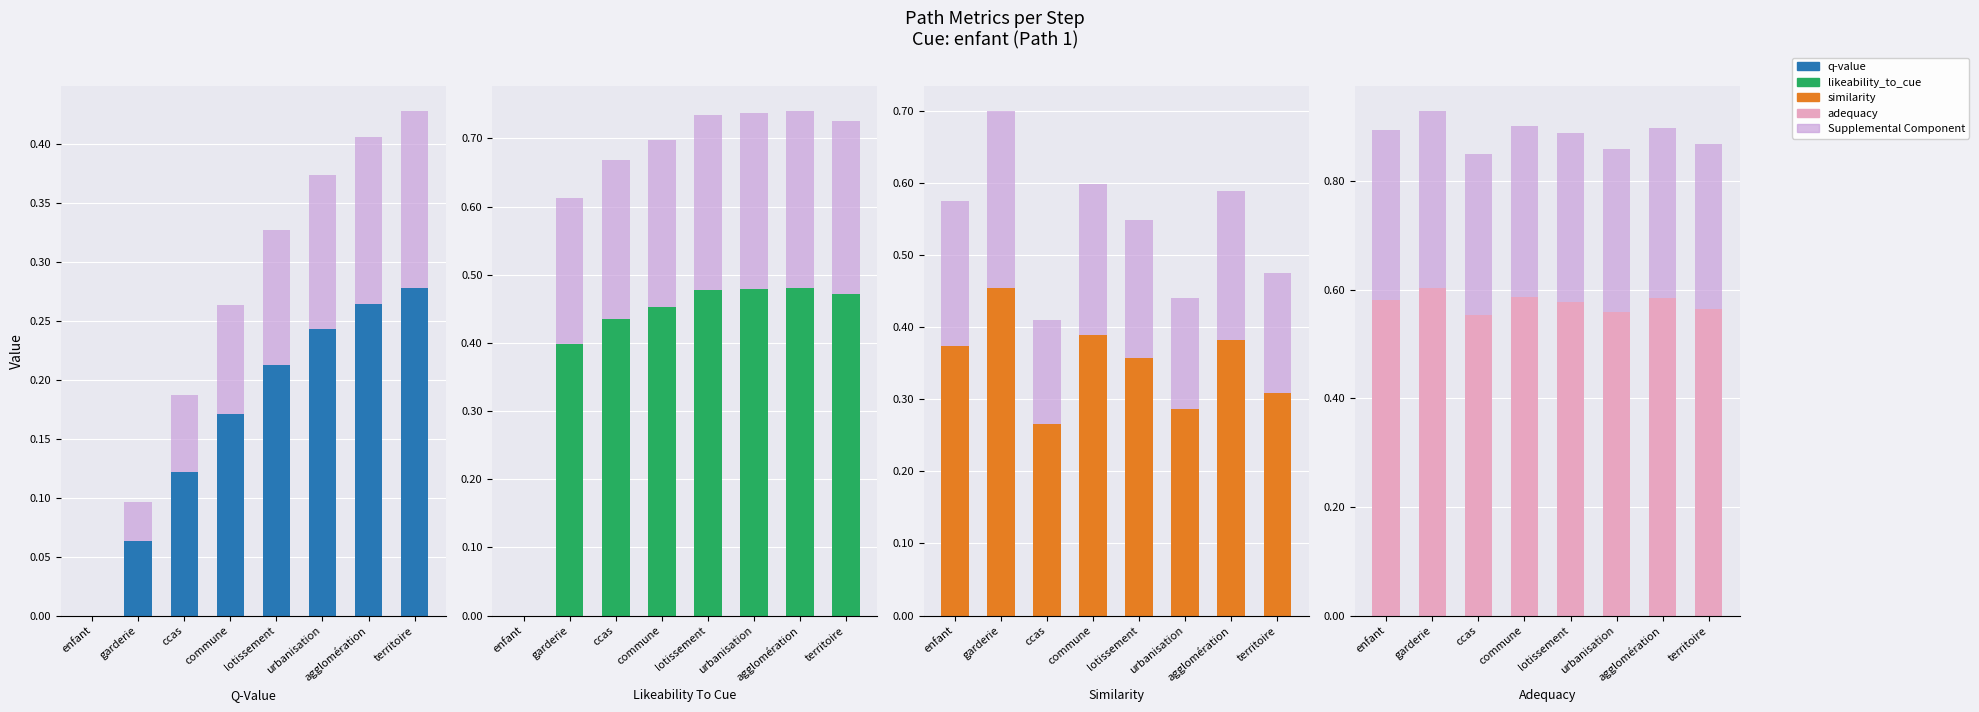

What is the spread (max minus min) of values at urbanisation?

0.3